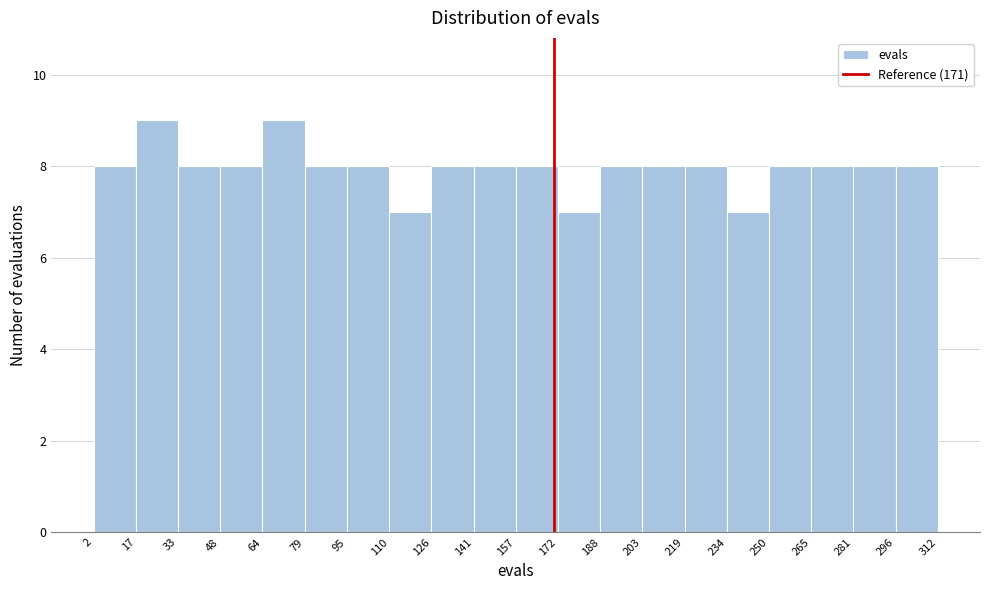

Reading left to right, list every bar in this chart as the range it spans on the x-axis followed by its height. The values are not printed on the chart, so give them approximately, as read against the axis.

2 to 17: 8
17 to 33: 9
33 to 48: 8
48 to 64: 8
64 to 79: 9
79 to 95: 8
95 to 110: 8
110 to 126: 7
126 to 141: 8
141 to 157: 8
157 to 172: 8
172 to 188: 7
188 to 203: 8
203 to 219: 8
219 to 234: 8
234 to 250: 7
250 to 265: 8
265 to 281: 8
281 to 296: 8
296 to 312: 8